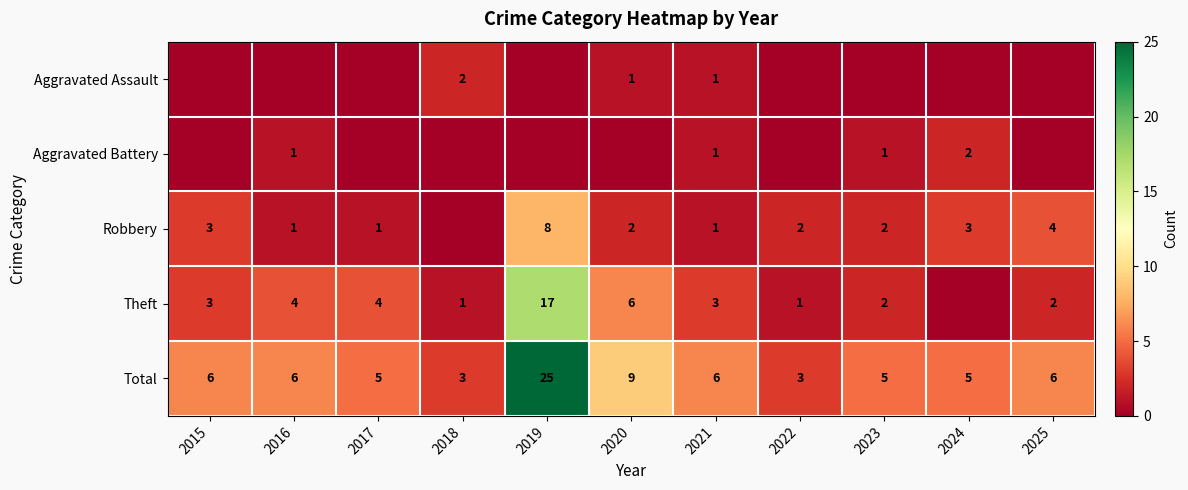

True or false: Robbery has a value of 1 at 2025.

False